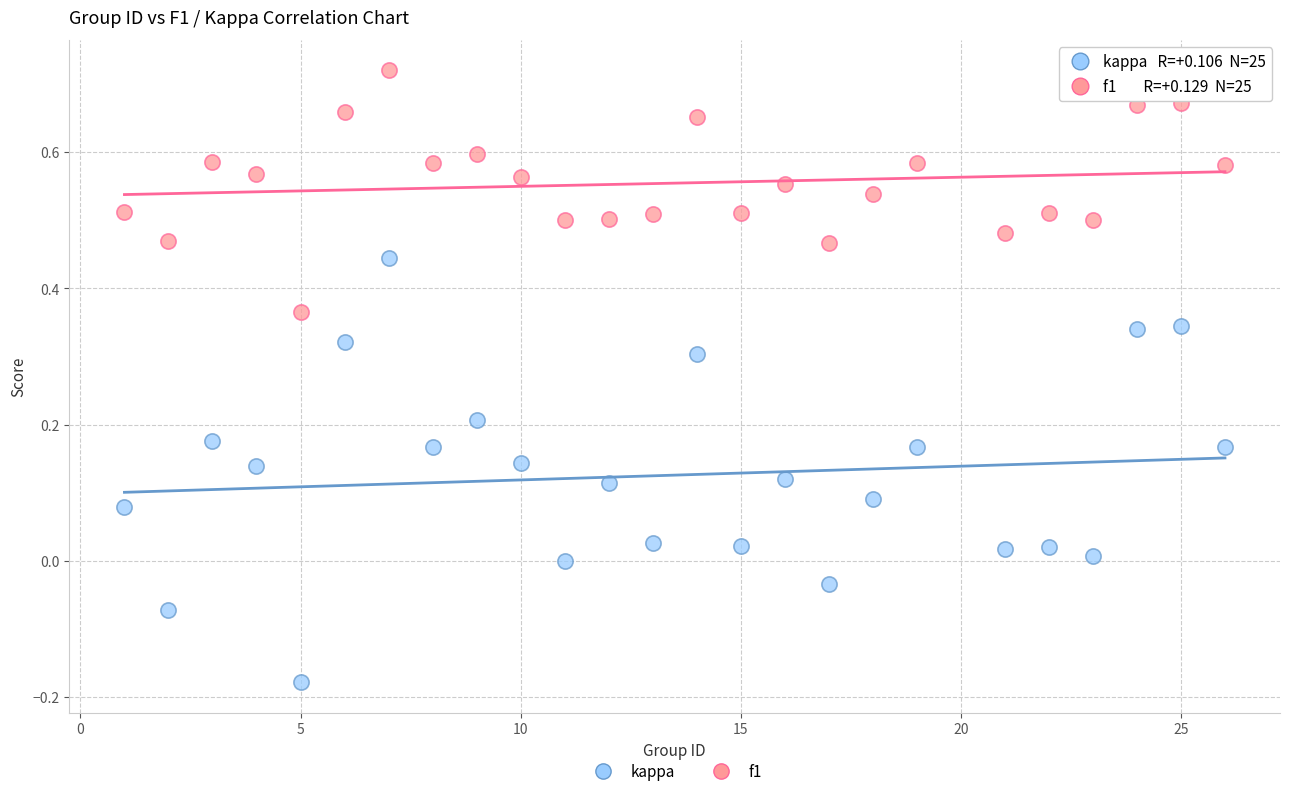

Across all data points, what is the range of Y values (max minus min)?

0.9